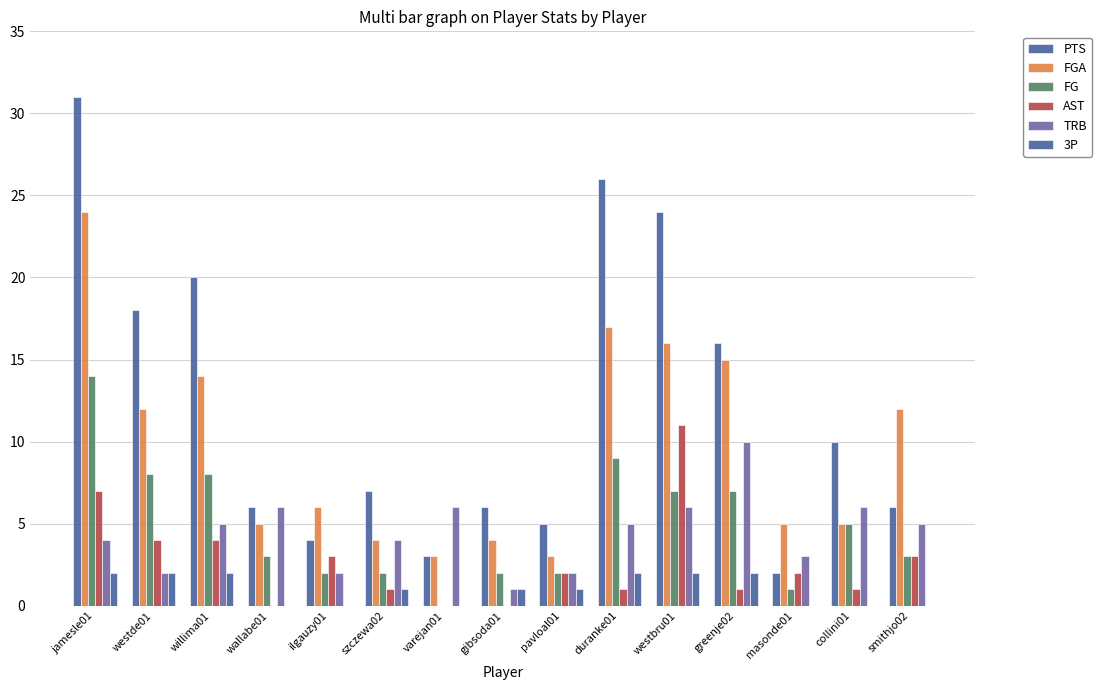

How many groups of bars are there?

15